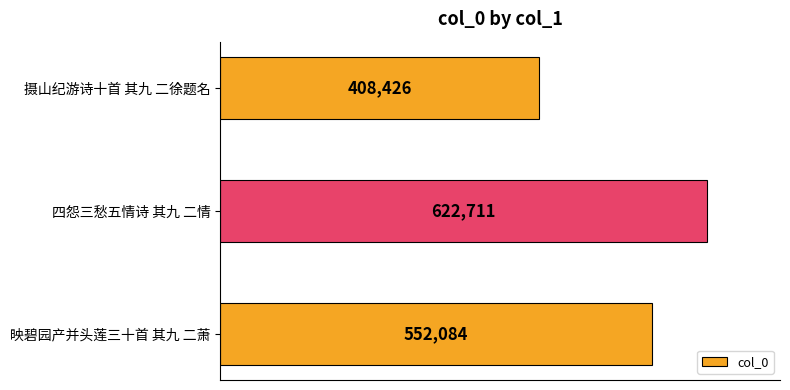

Are the bars horizontal?

Yes